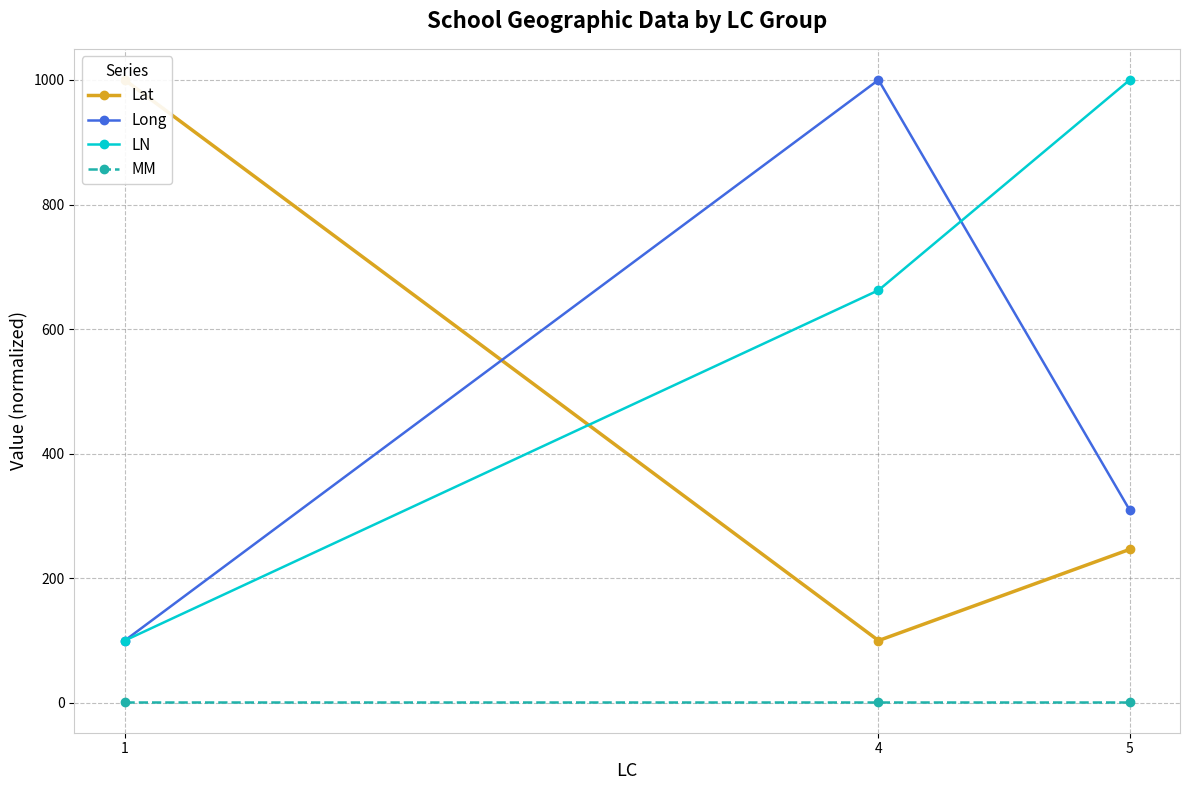

What is the total value across all series at 4?

1764.4